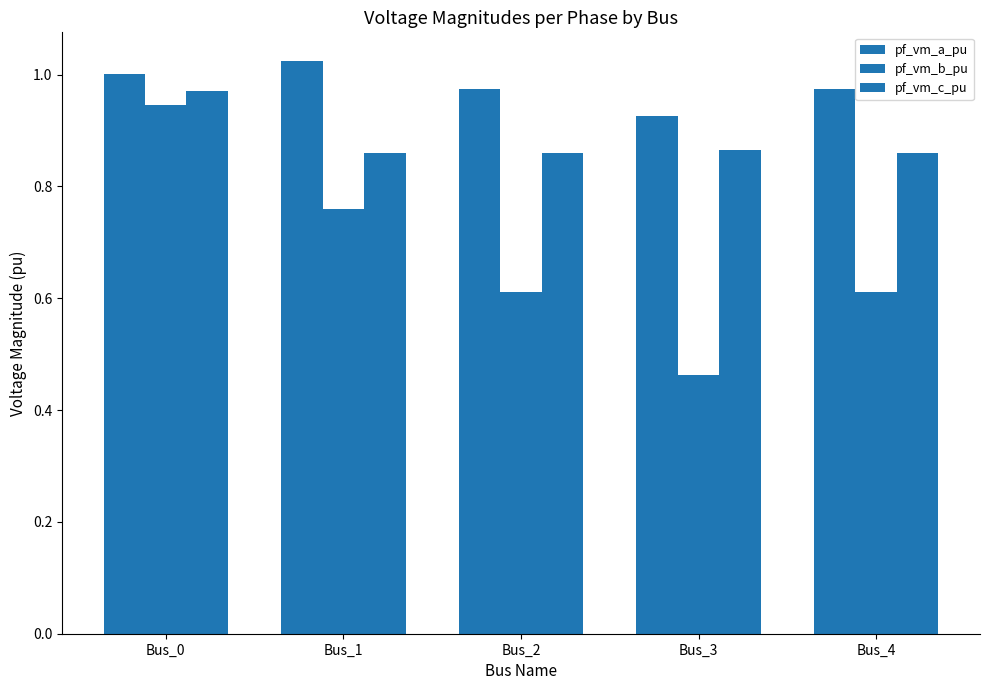

How many bars are there in total?

15